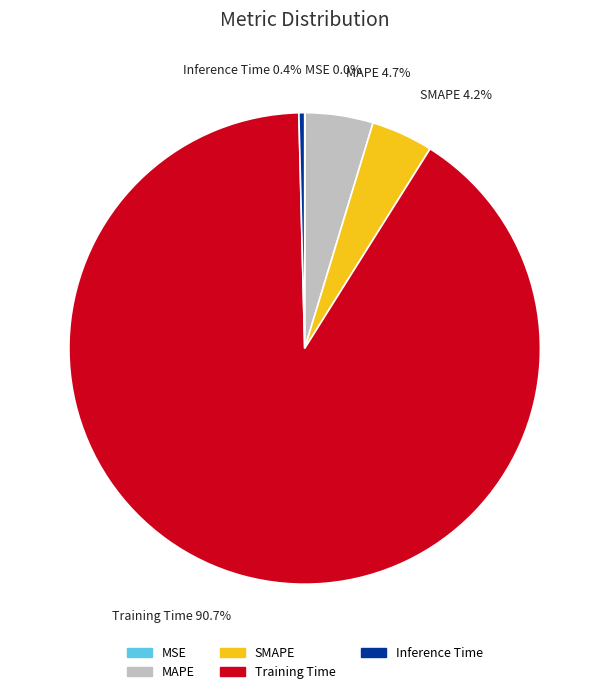

To the nearest percent, what is the difference between the Training Time and SMAPE slice percentages?

86%